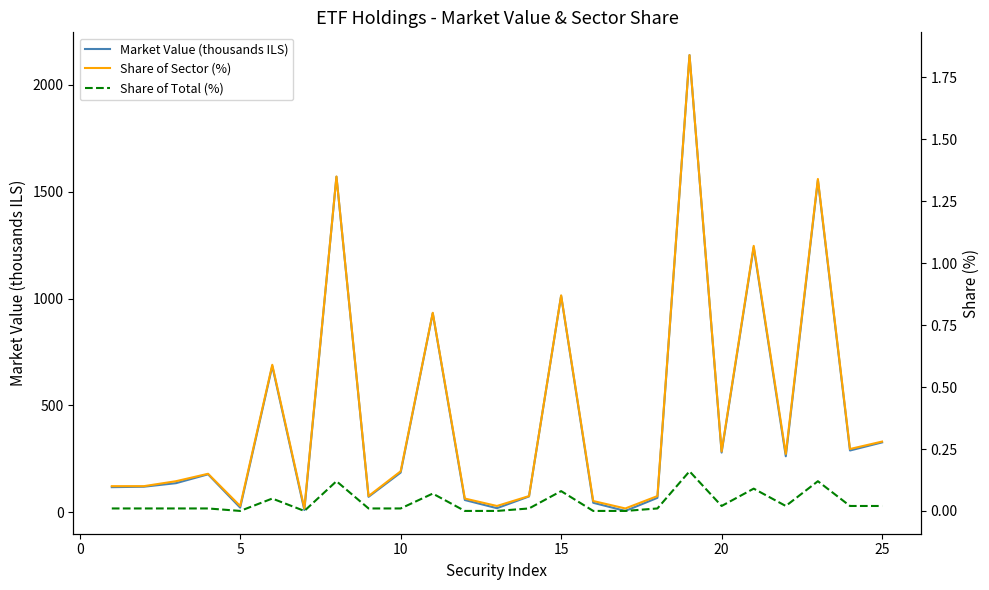

What is the highest value of the Market Value (thousands ILS) series?

2138.2